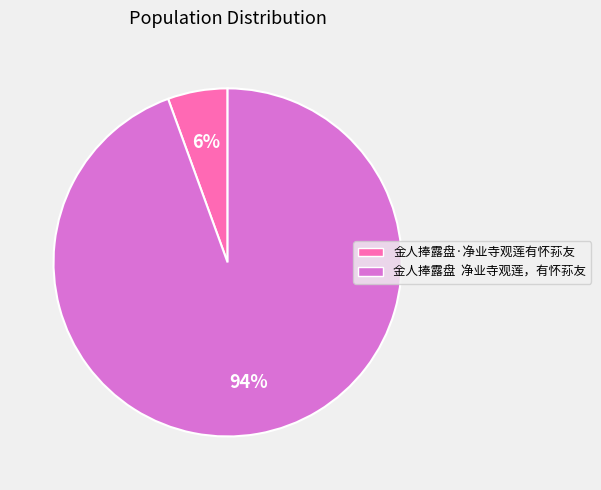

Rank the categories by value from highest to lowest.

金人捧露盘 净业寺观莲，有怀荪友, 金人捧露盘·净业寺观莲有怀荪友